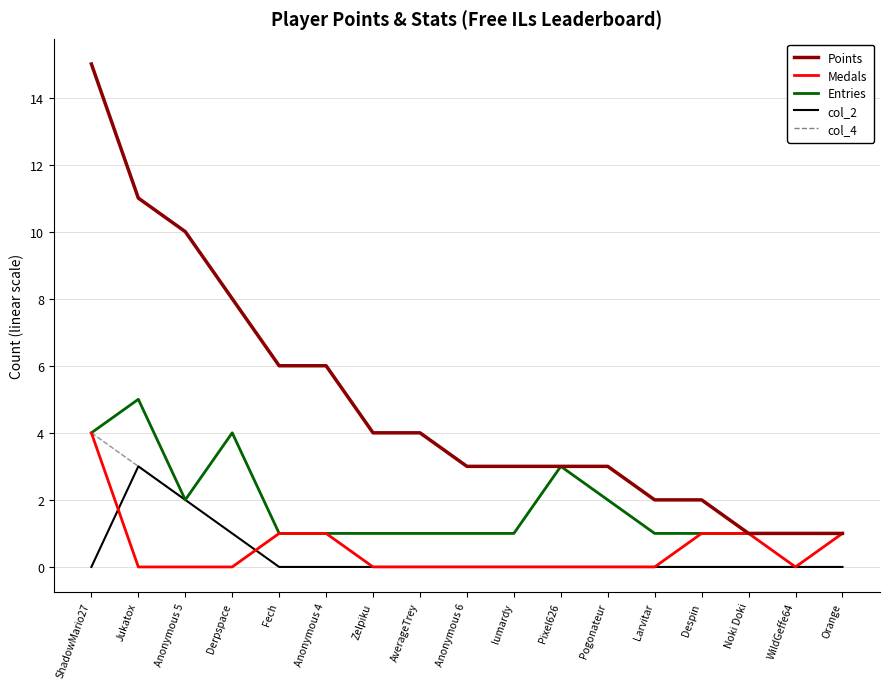

Does the chart have visible grid lines?

Yes